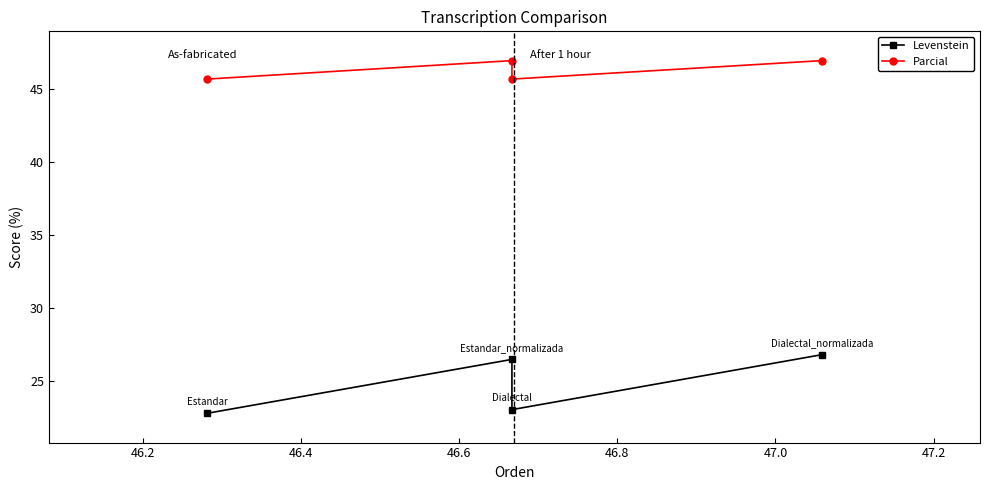

What is the lowest value of the Parcial series?

45.7